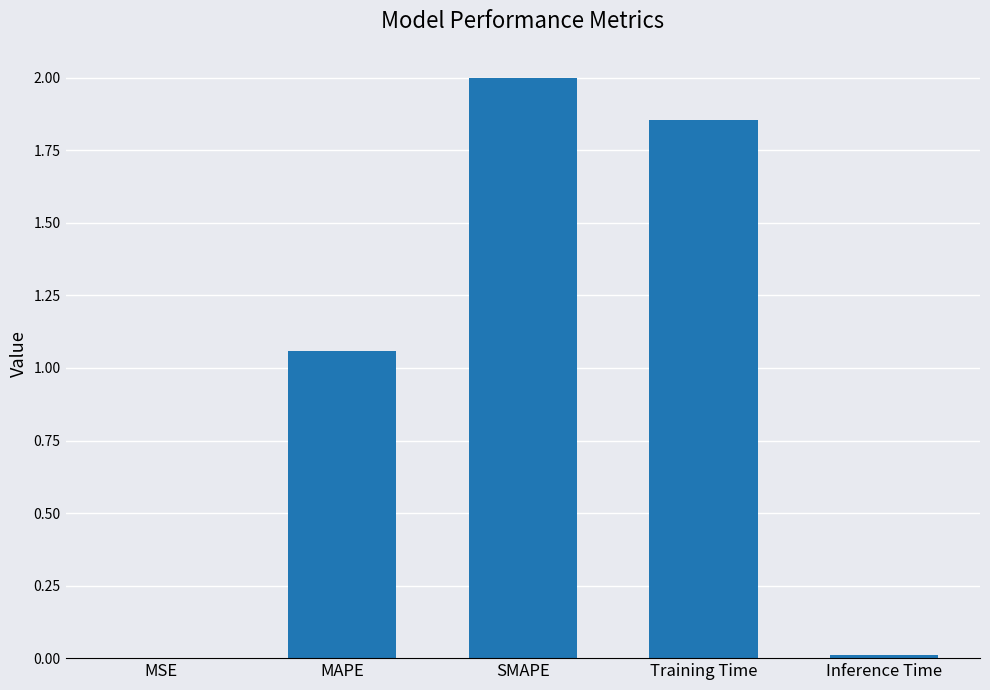

Which category has the highest value across all series?

SMAPE